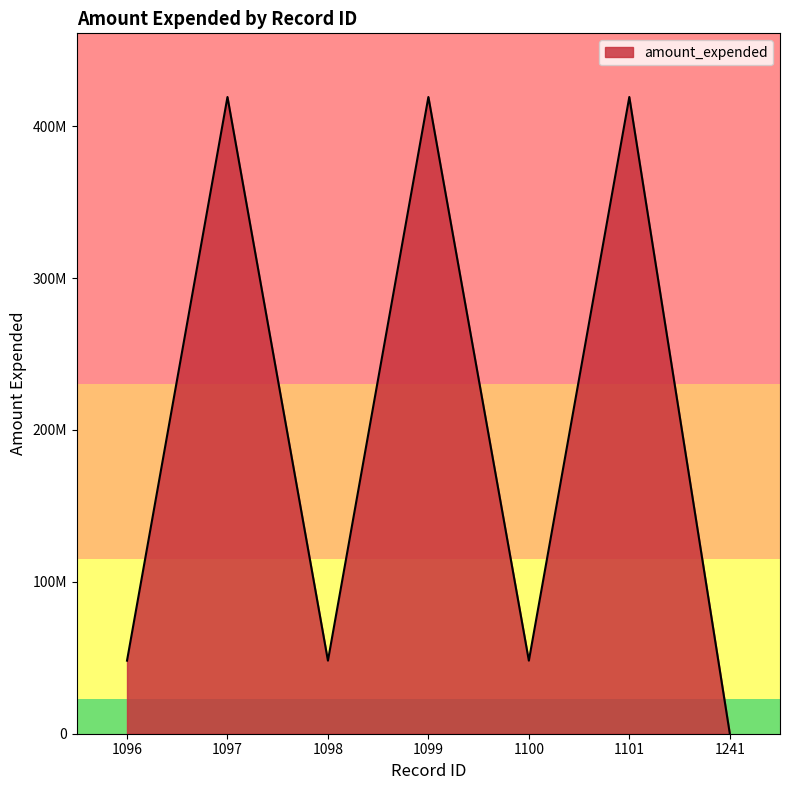

Does the chart display data point markers on the line(s)?

No